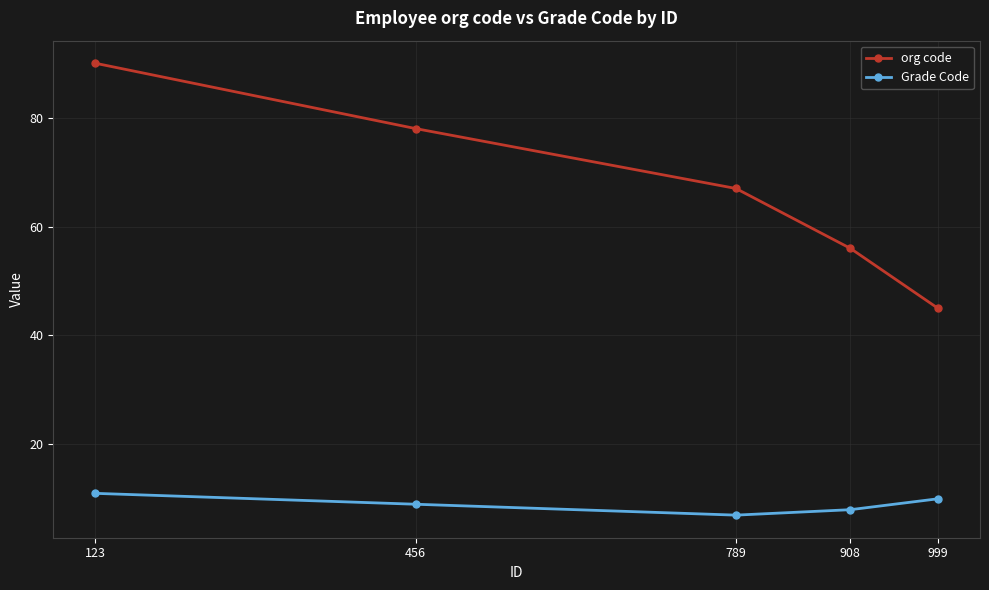

What is the value of the Grade Code point at the 3rd from the left?

7